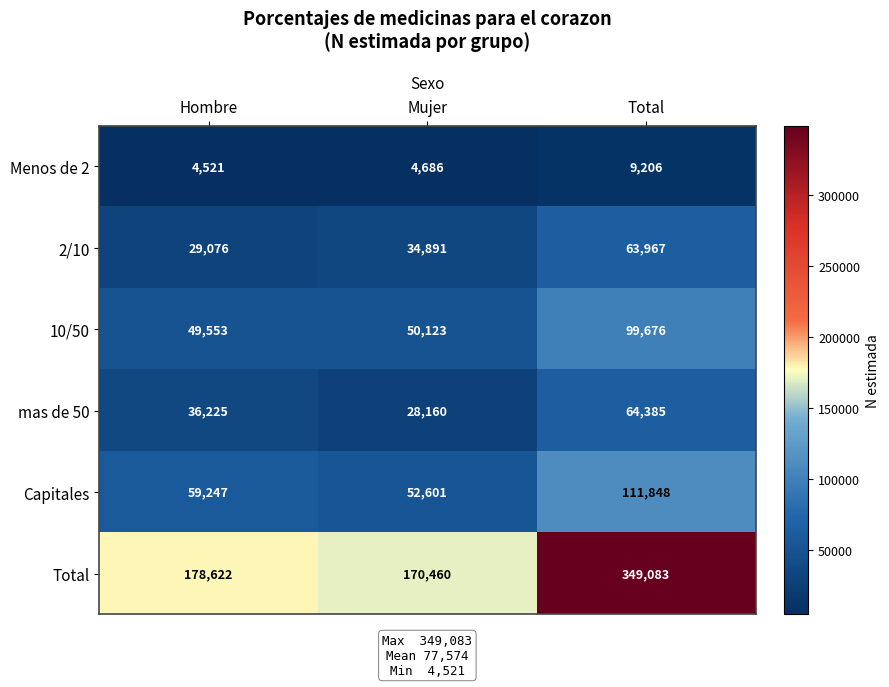

List the series in order of their peak value, lowest first.

Menos de 2, 2/10, mas de 50, 10/50, Capitales, Total